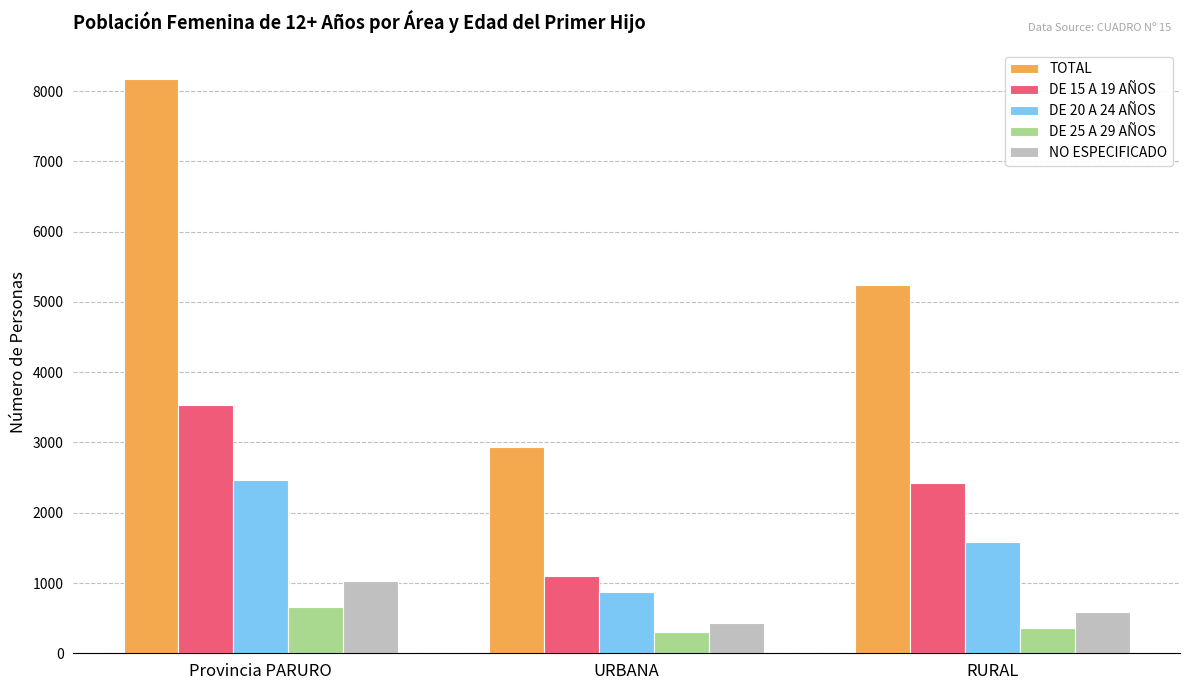

True or false: DE 15 A 19 AÑOS has a value of 3529 at Provincia PARURO.

True